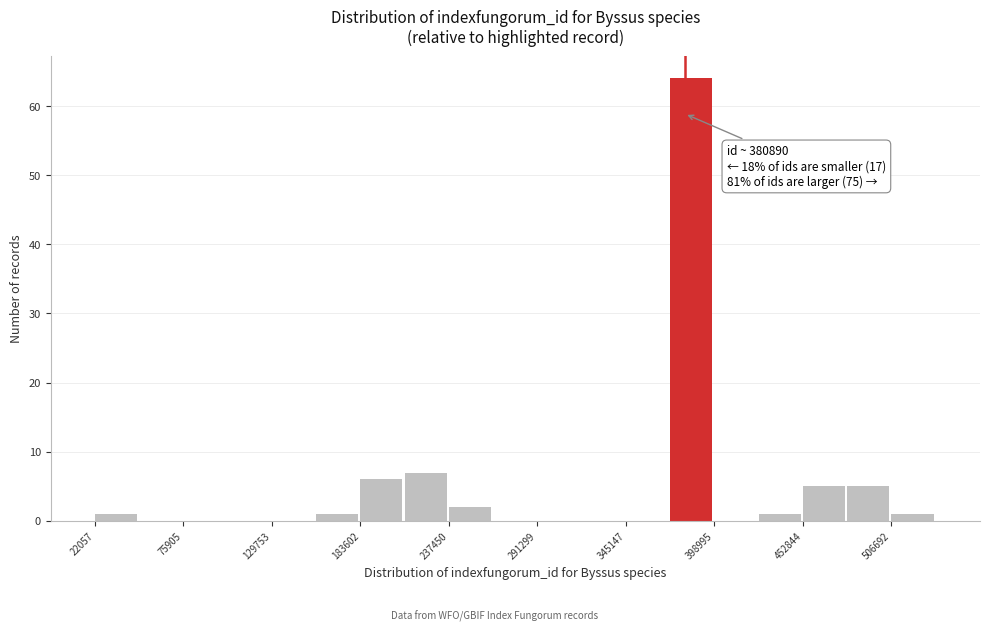

Around what value on the x-axis is the tallest bar? Give the approximate position of its centre, as read against the axis.

380000